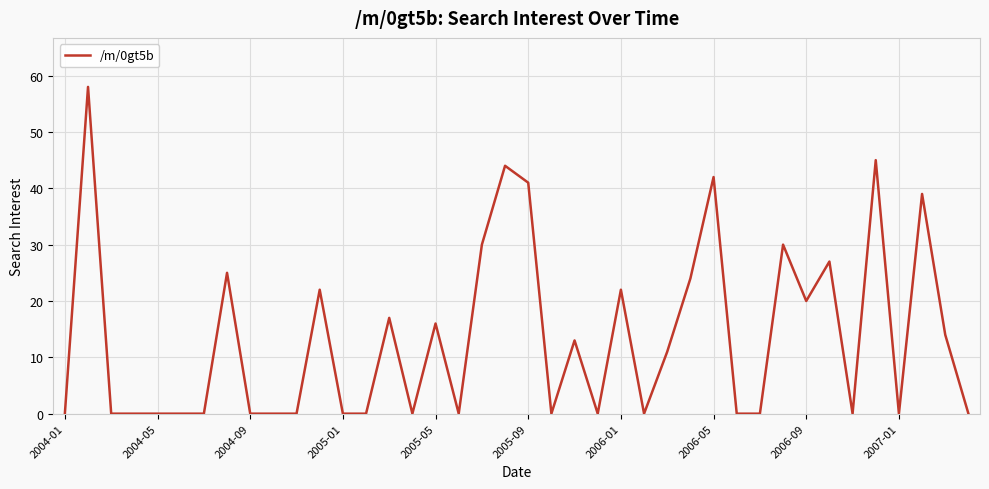

What is the sum of all values?

540